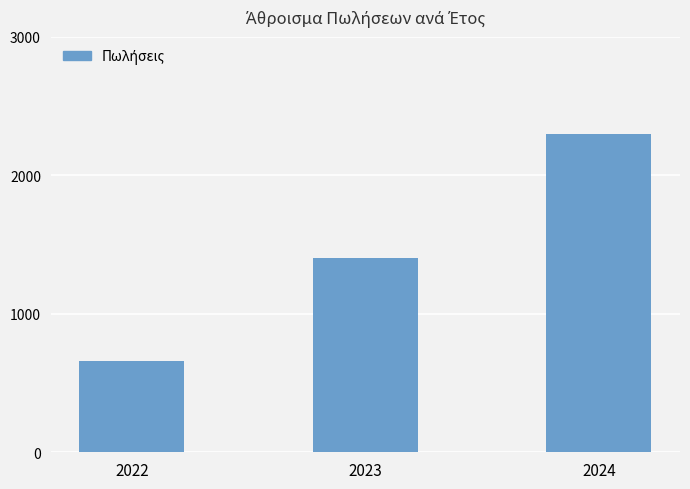

How many series are shown in this chart?

1